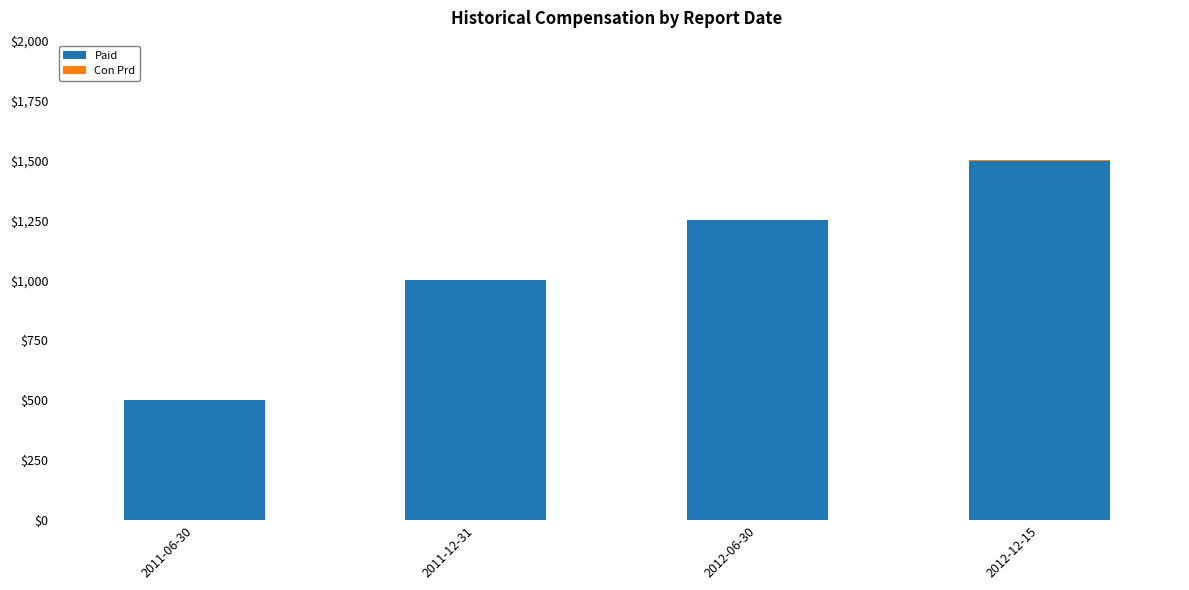

How many data points does each series have?

4